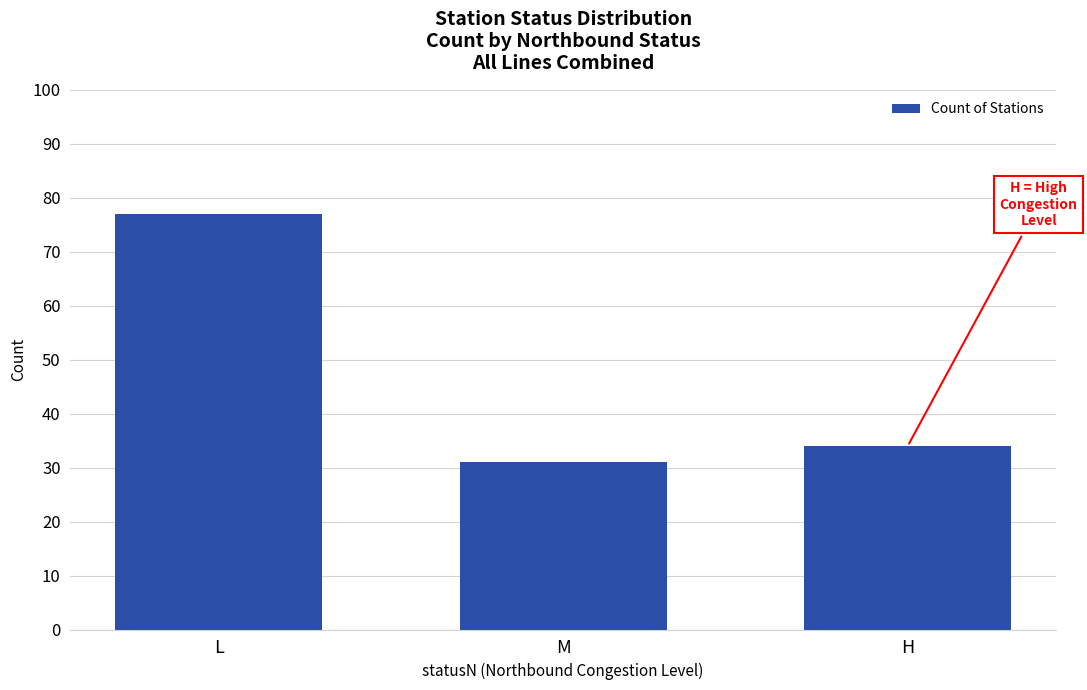

List the labels in order of value, smallest first.

M, H, L